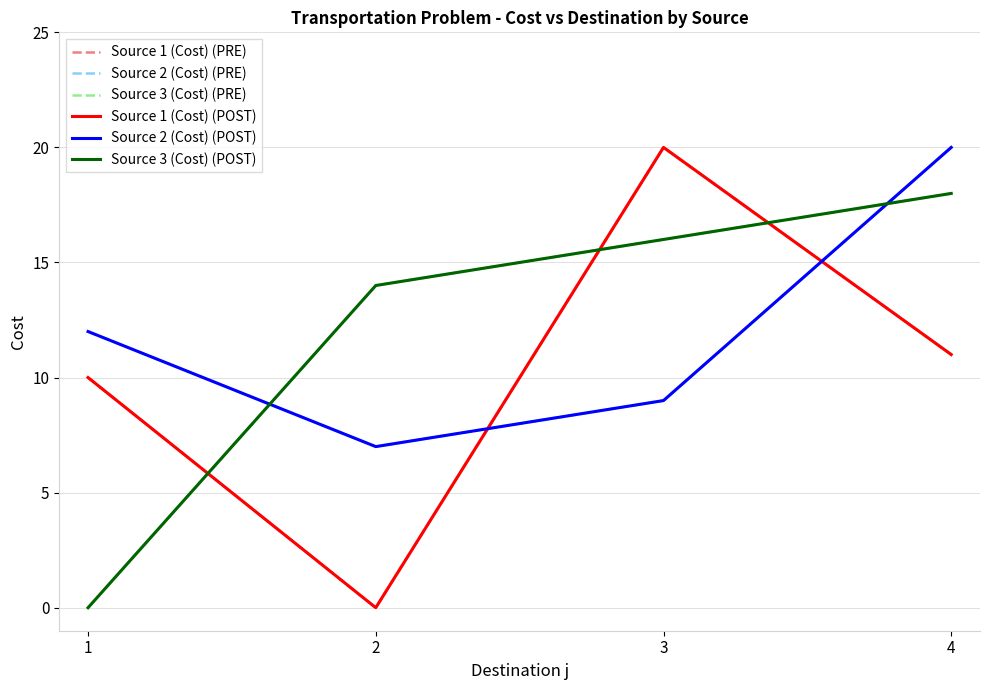

Is this an area chart (filled region under the line)?

No